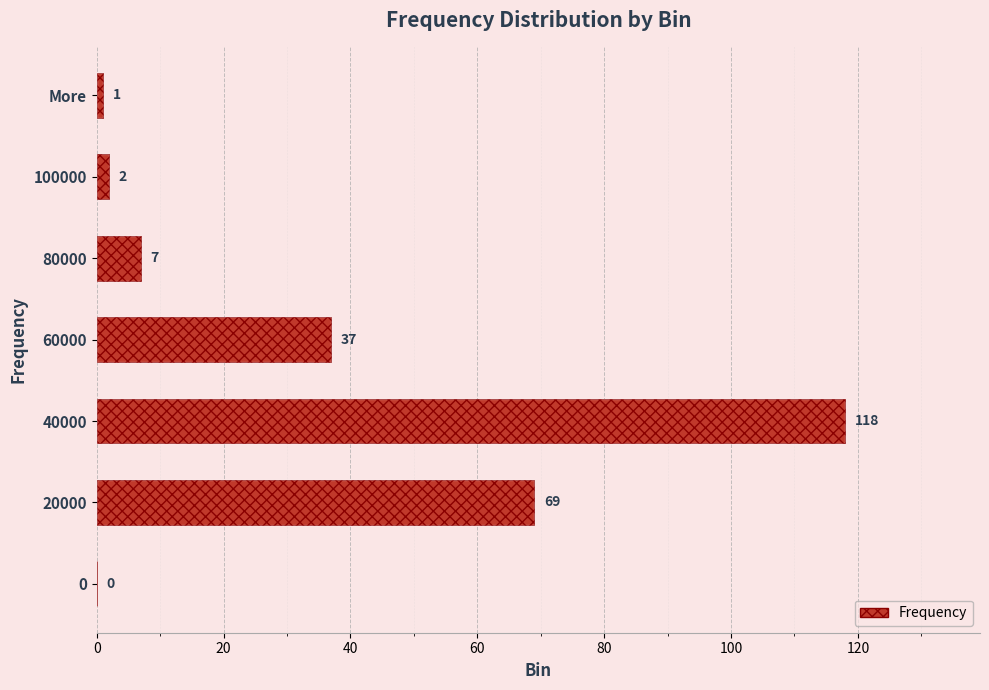

How many bars are there in total?

7